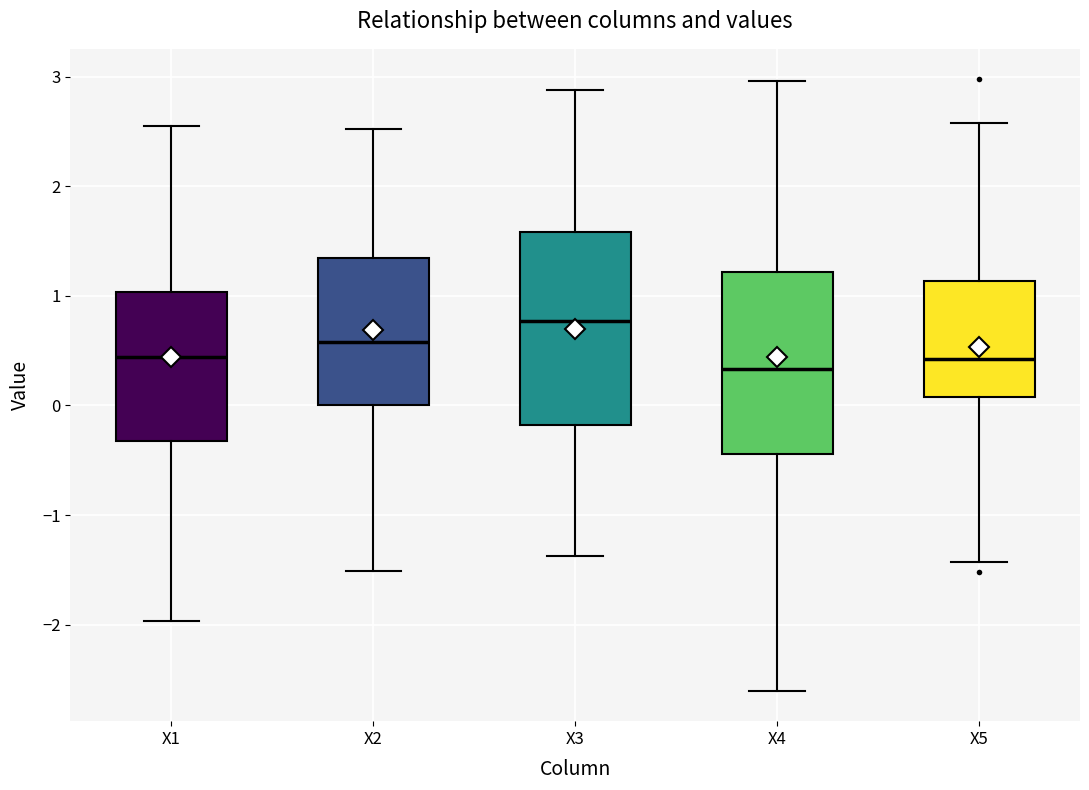

Reading left to right, read every box against the y-axis: the position of its median line, the range the box covers, and the ends of its whiskers. The values are not printed on the chart, so give them approximately, as read against the axis.

X1: median 0.4, box -0.3 to 1.0, whiskers -2.0 to 2.6
X2: median 0.6, box 0.0 to 1.3, whiskers -1.5 to 2.5
X3: median 0.8, box -0.2 to 1.6, whiskers -1.4 to 2.9
X4: median 0.3, box -0.4 to 1.2, whiskers -2.6 to 3.0
X5: median 0.4, box 0.1 to 1.1, whiskers -1.4 to 2.6